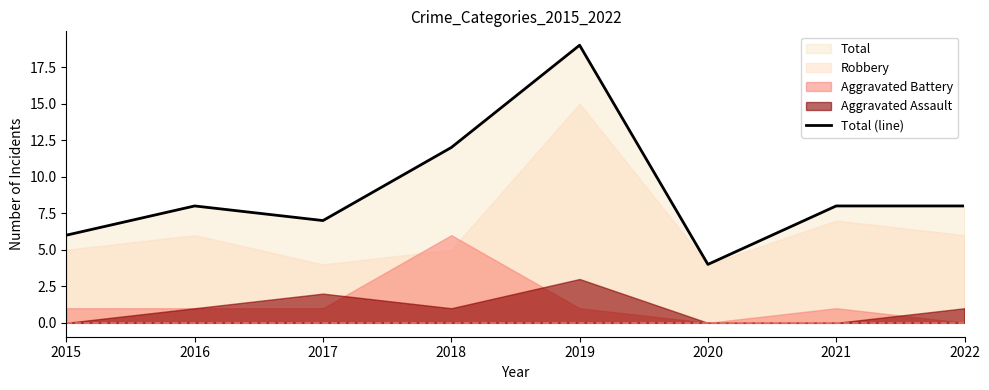

What is the minimum value for Total (line)?

4